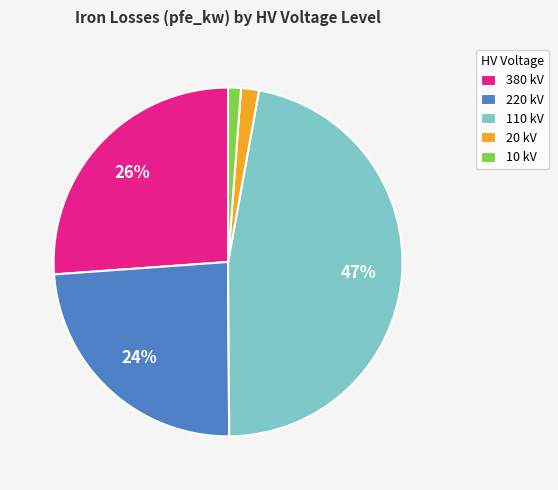

Is it true that 20 kV is 2% of the pie?

True